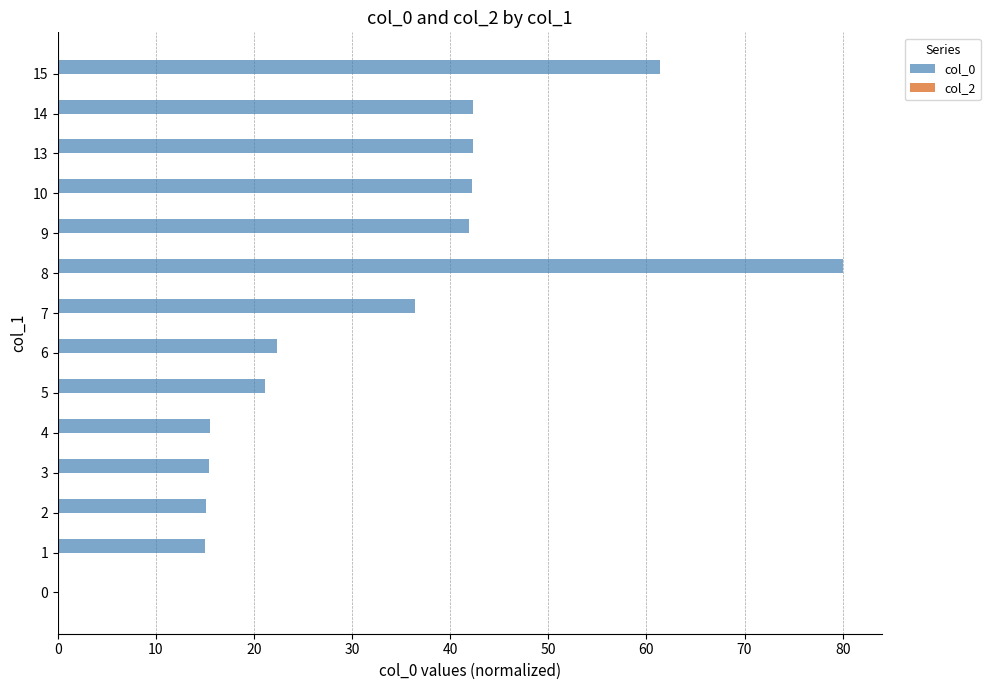

What is the greatest value displayed?

80.0